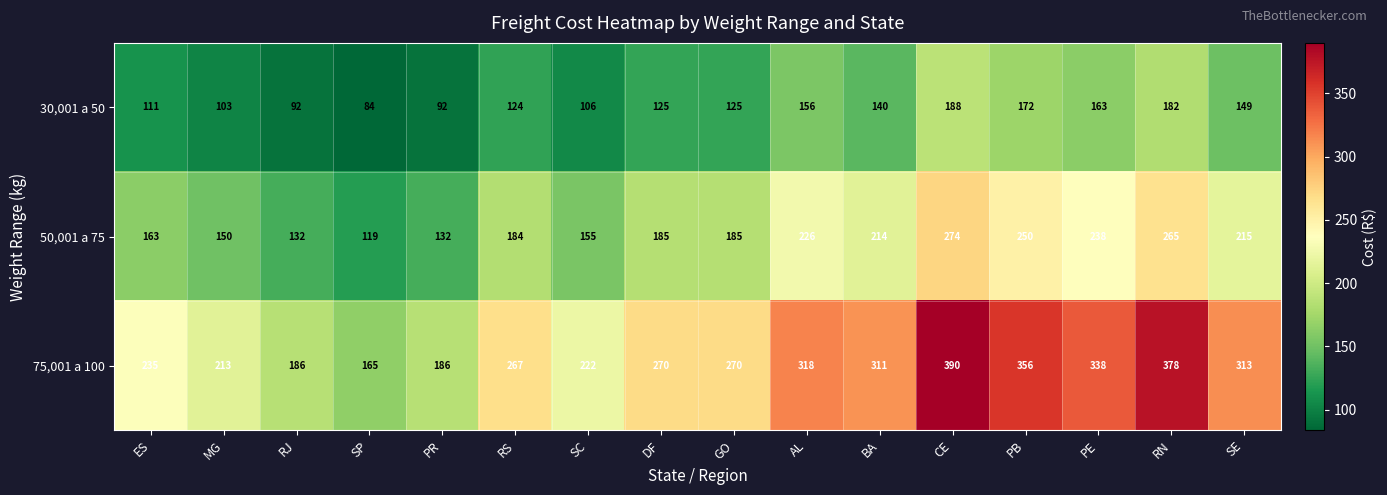

At which category is the sum across all series the highest?

CE